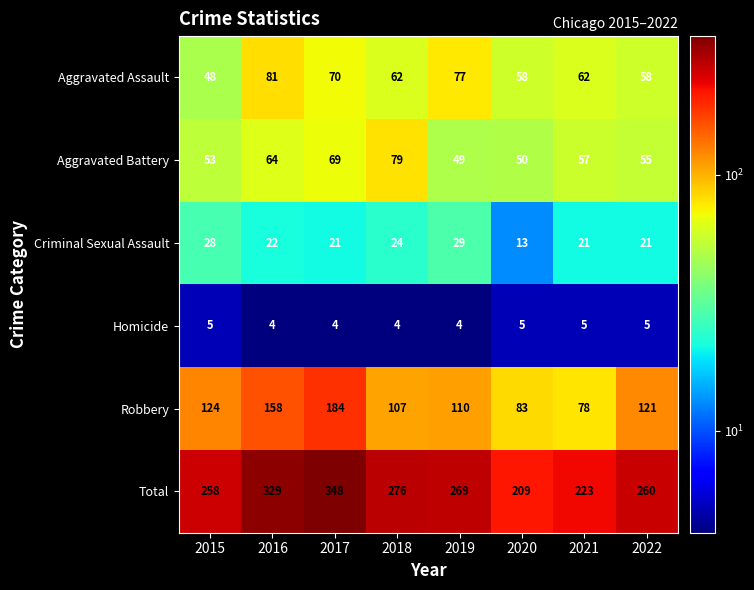

What is the maximum value shown in the chart?

348